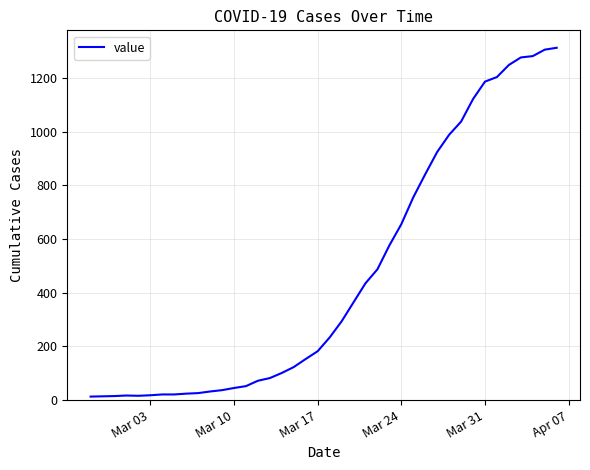

What is the difference between the maximum and minimum values?

1299